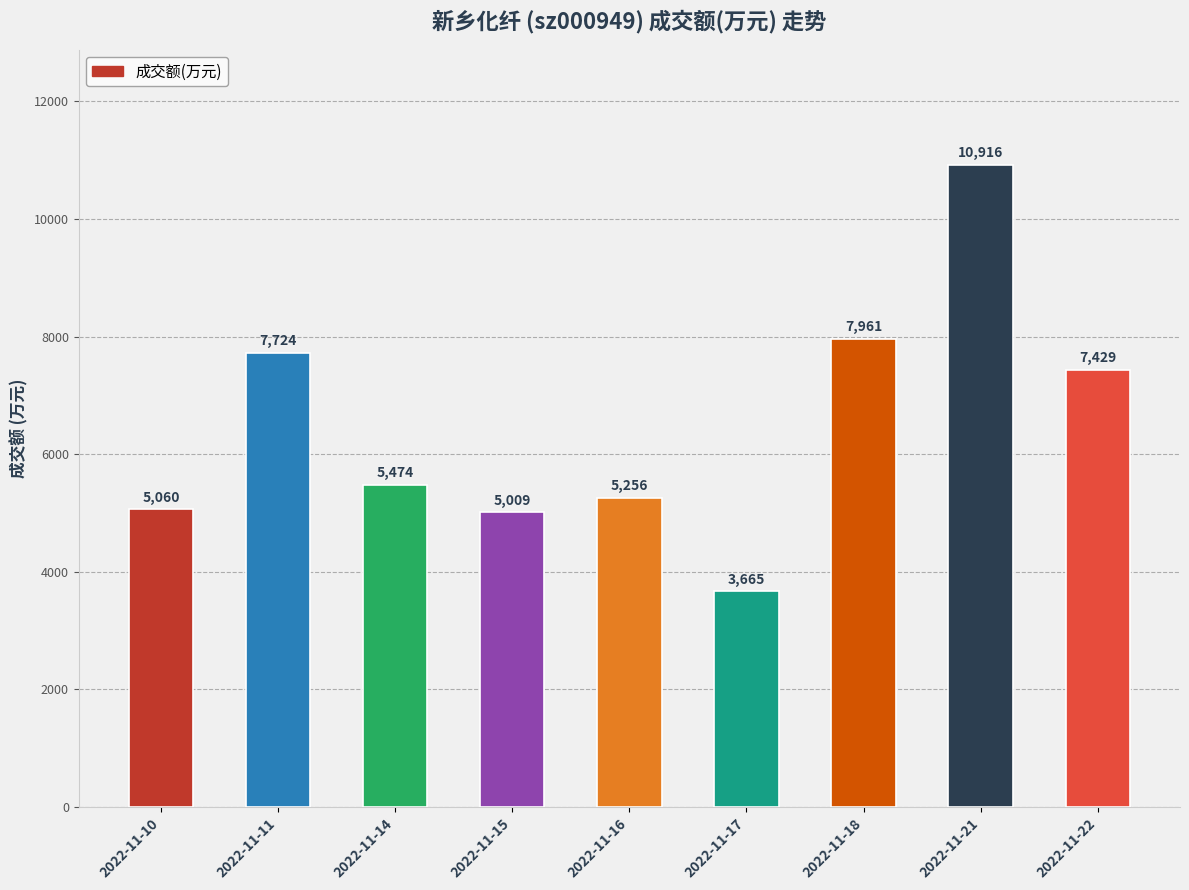

Rank the categories by value from highest to lowest.

2022-11-21, 2022-11-18, 2022-11-11, 2022-11-22, 2022-11-14, 2022-11-16, 2022-11-10, 2022-11-15, 2022-11-17